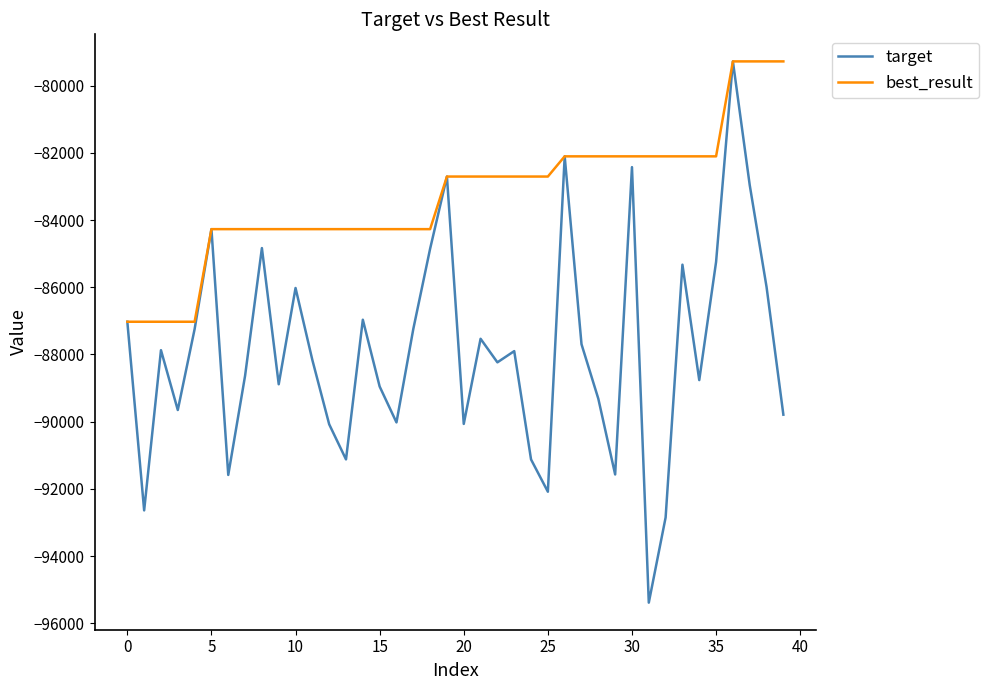

Rank the series by their average value, from highest to lowest.

best_result, target